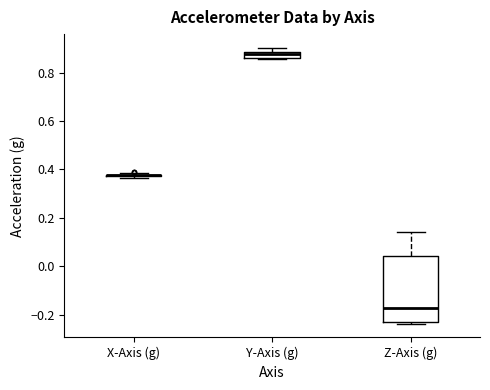

Where is the lower edge of the box for Z-Axis (g) on the y-axis? The values are not printed on the chart, so give them approximately, as read against the axis.

-0.24